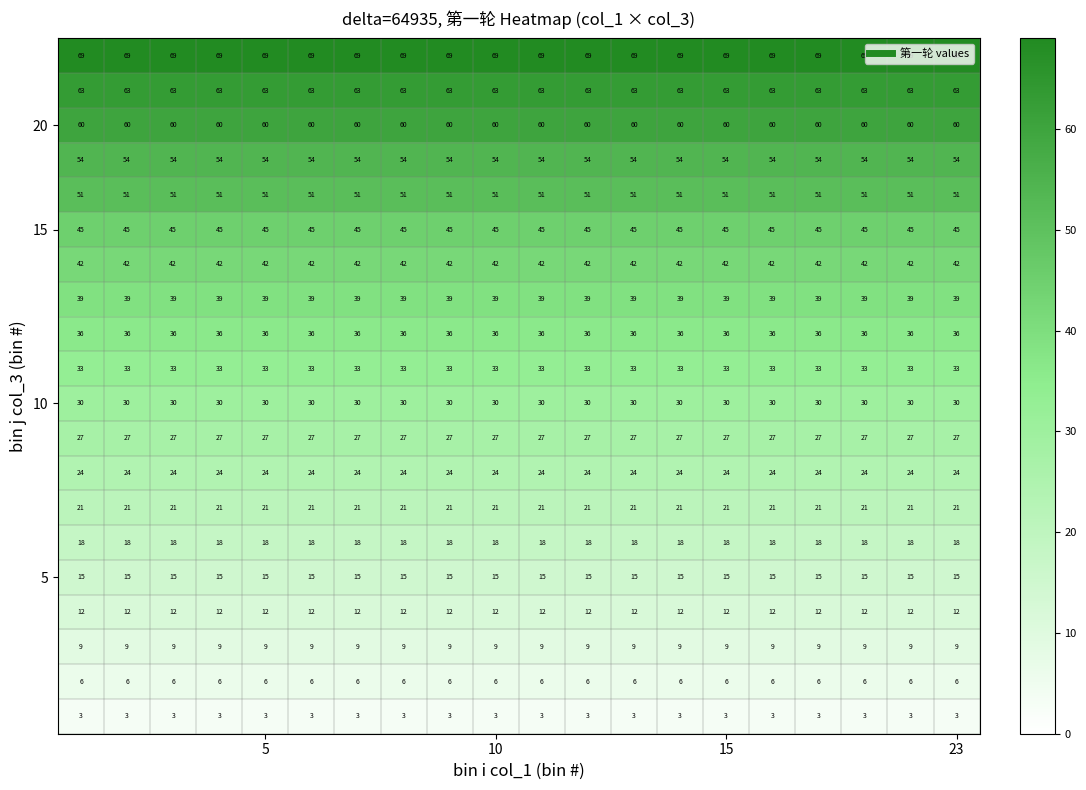

What is the greatest value displayed?

69